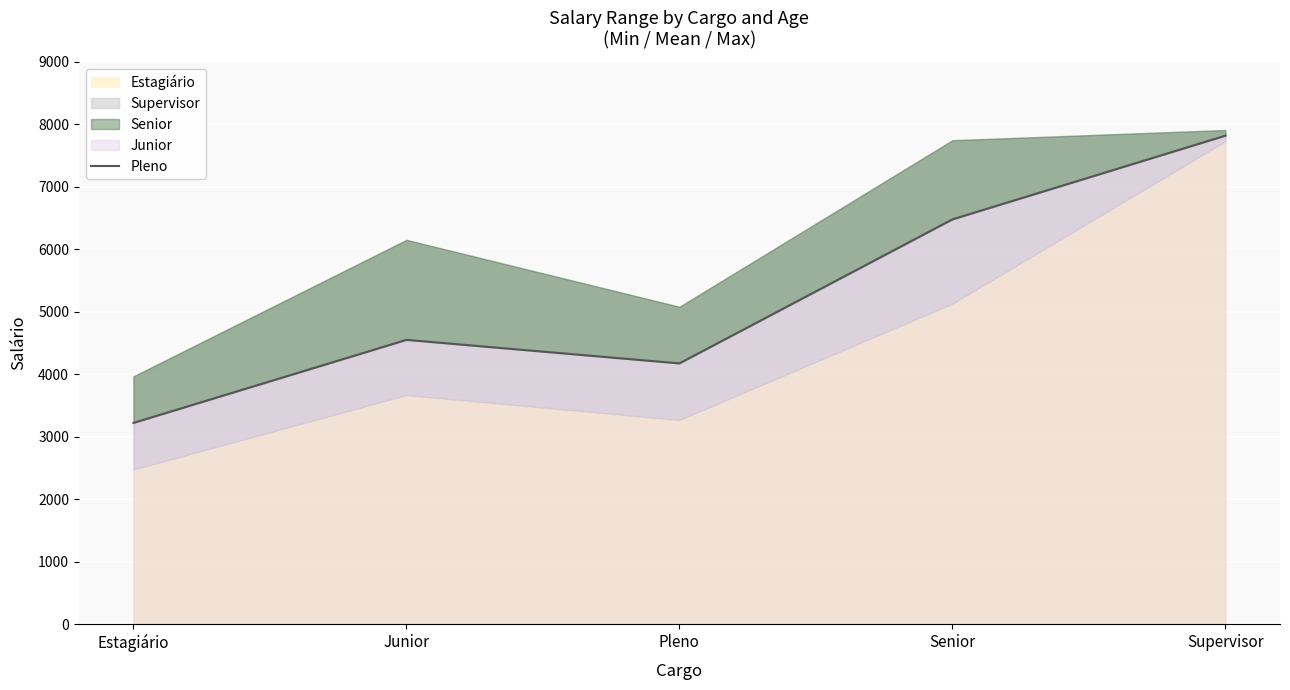

What is the average value?

5246.7